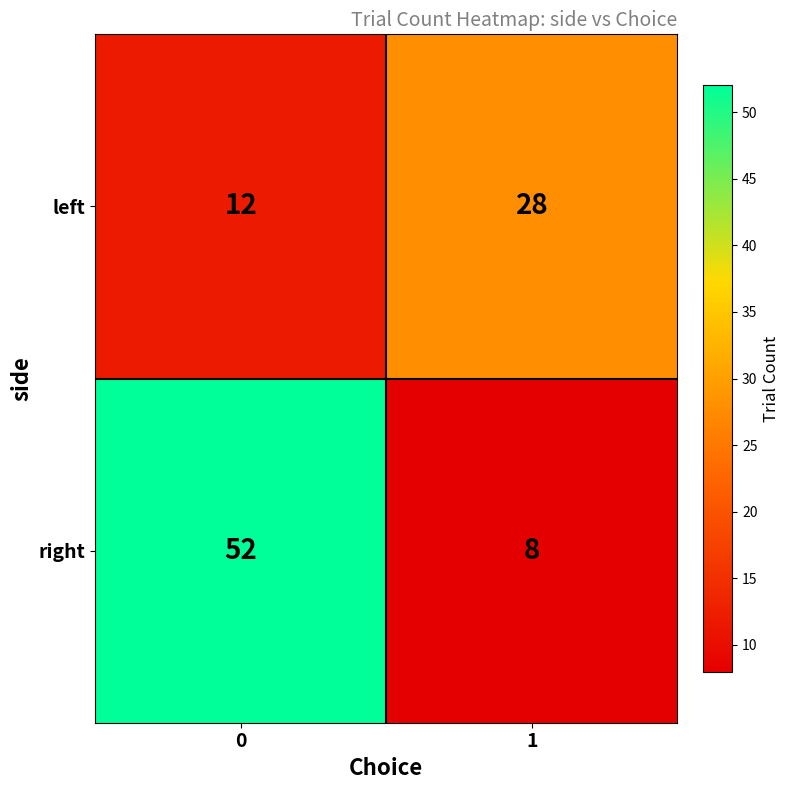

Reading left to right, what are all the values shown in this chart?

left: 12	28
right: 52	8